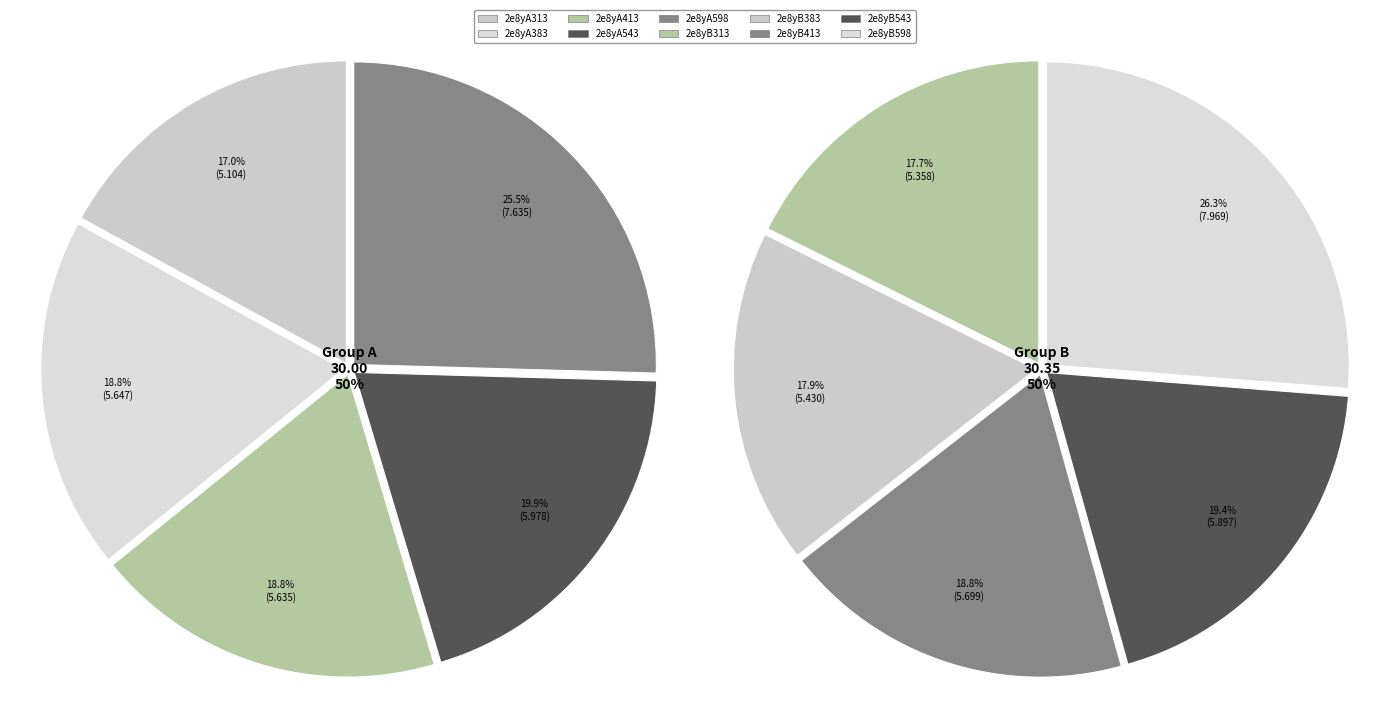

What is the ratio of the value at 2e8yB598 to the value at 2e8yB543?

1.4